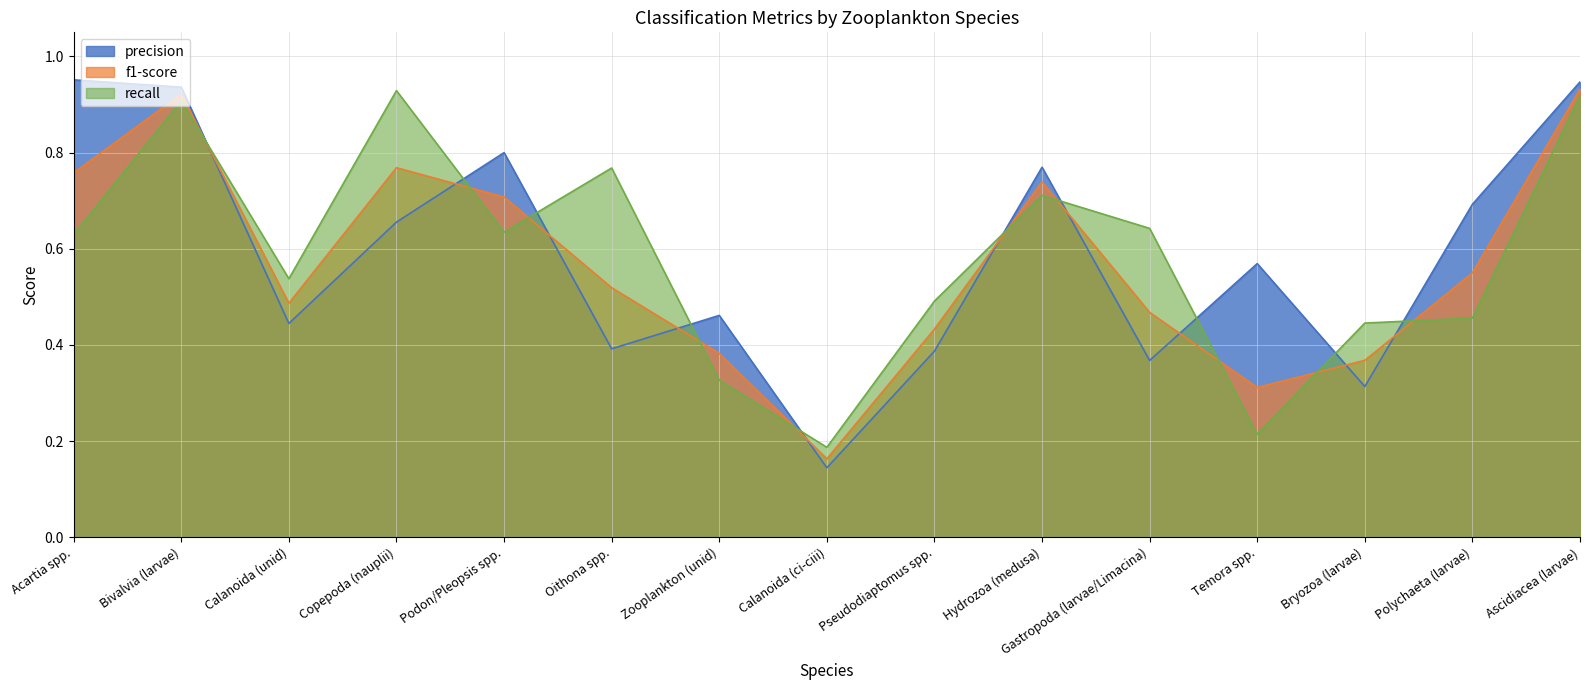

At which category does f1-score reach its first local valley?

Calanoida (unid)